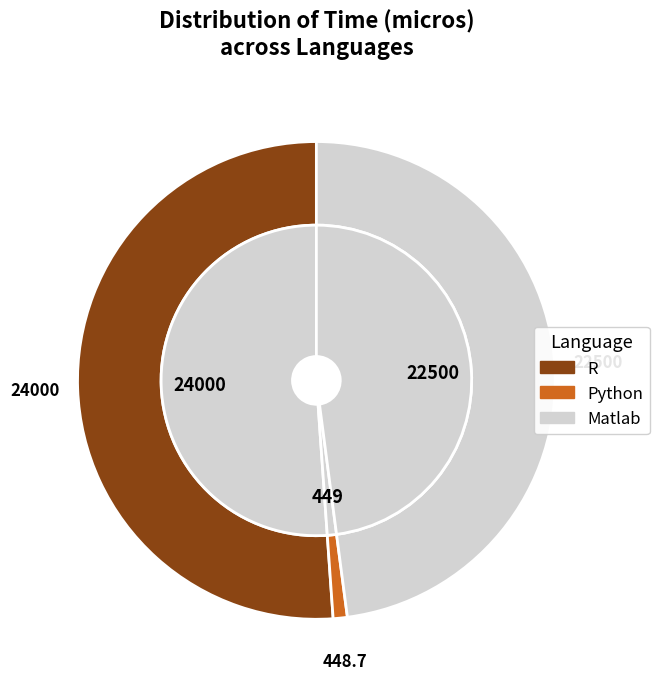

Count the number of slices in the pie.

3